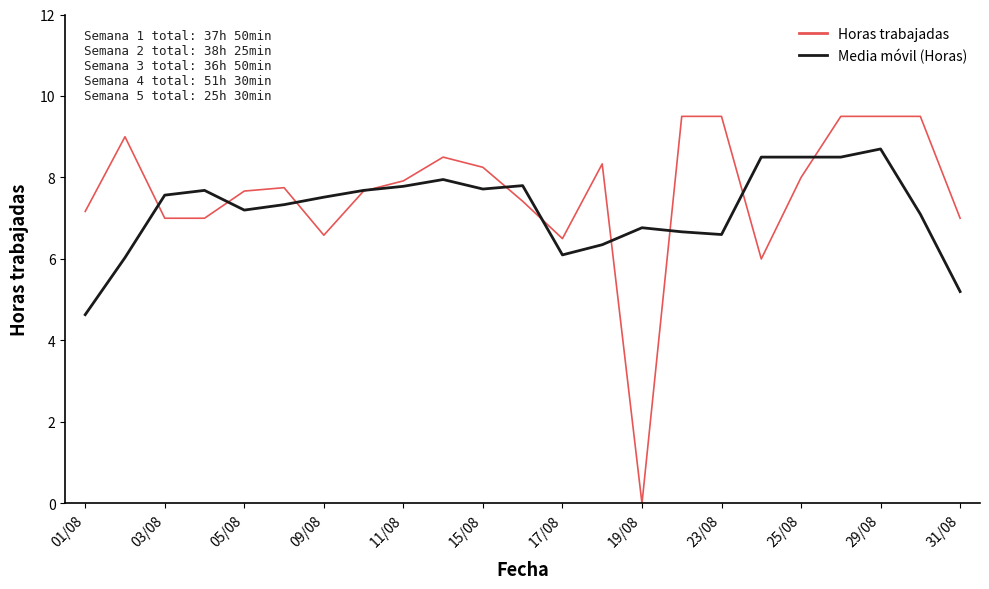

Rank the series by their maximum value, from lowest to highest.

Media móvil (Horas), Horas trabajadas